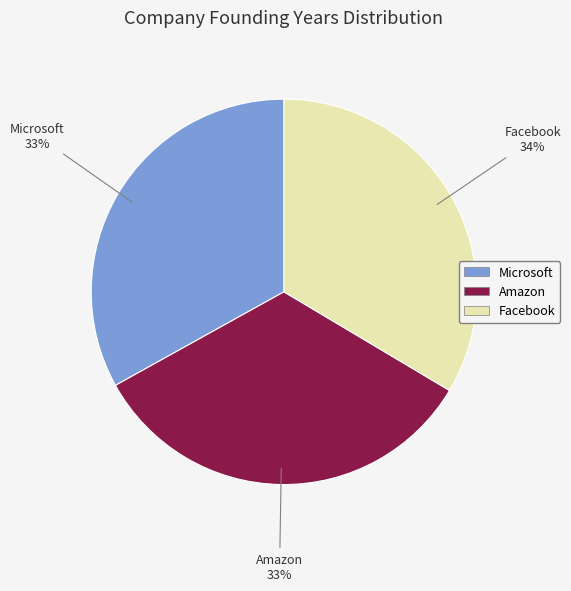

To the nearest percent, what portion does Microsoft represent?

33%